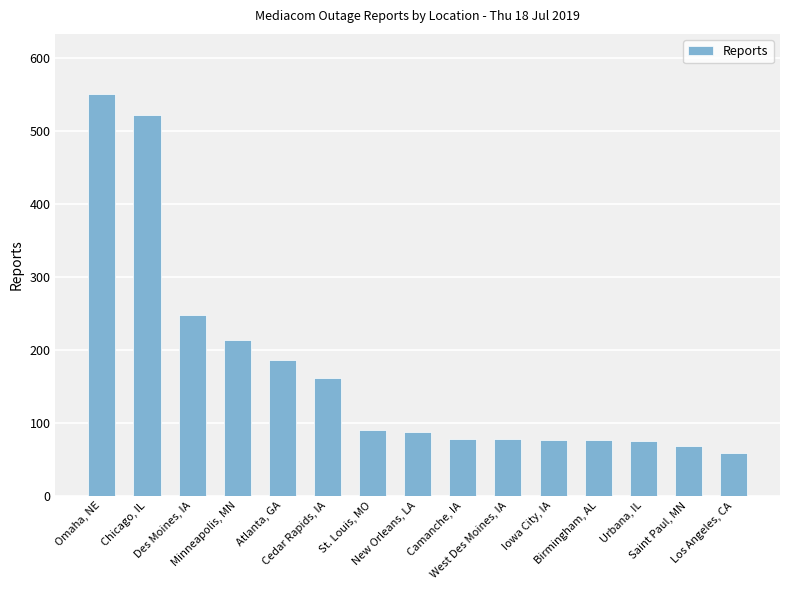

What is the ratio of the value at Atlanta, GA to the value at Cedar Rapids, IA?

1.2